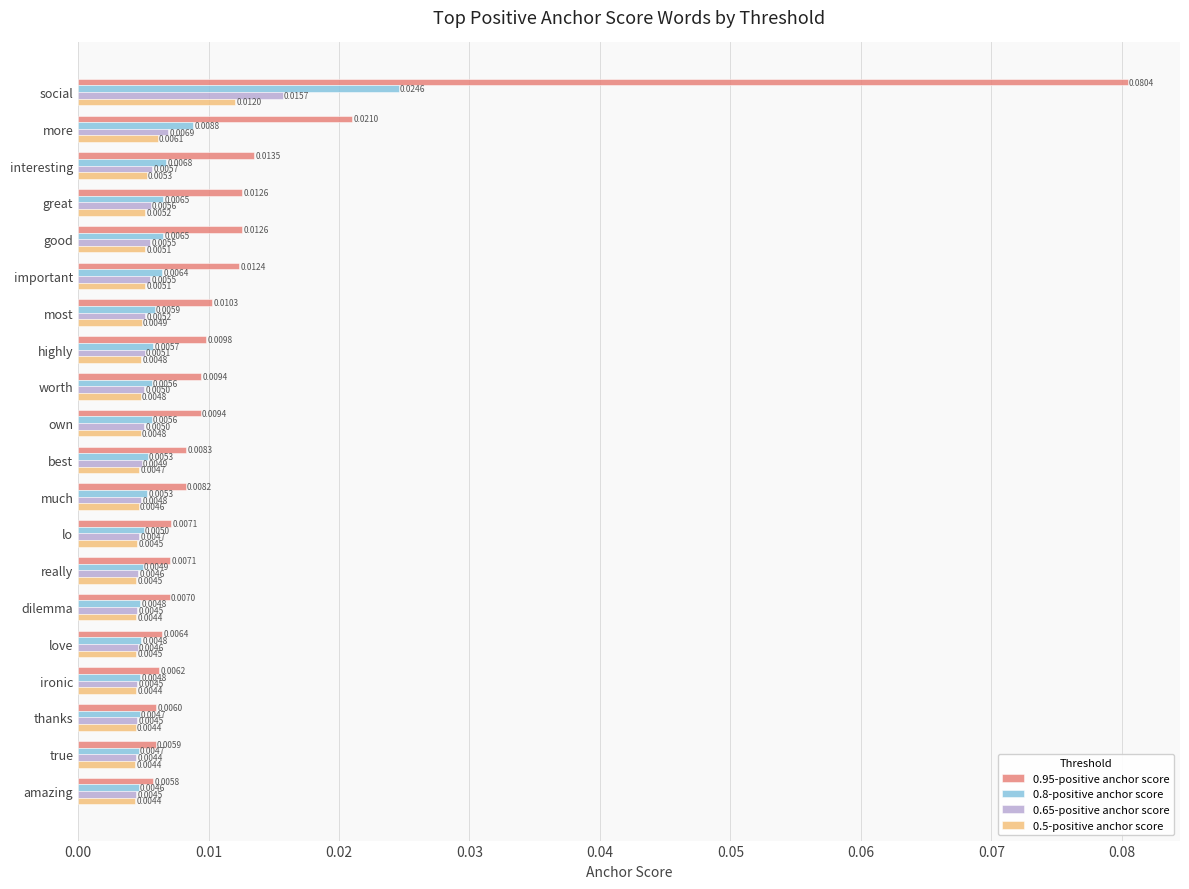

Which series has the largest range (max minus min)?

0.95-positive anchor score